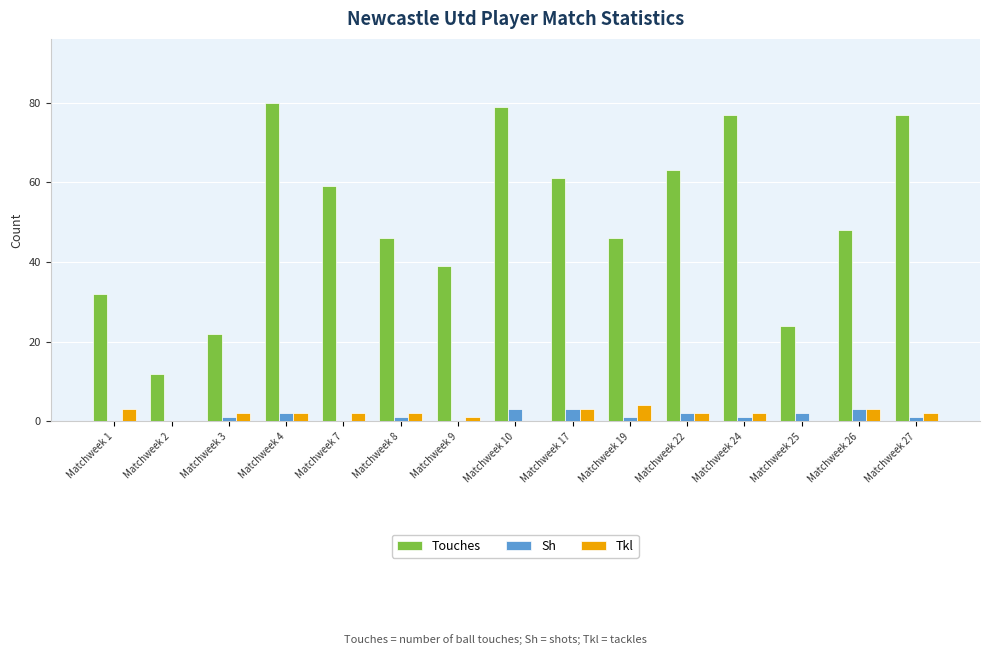

Where does the Tkl series first go above 2?

Matchweek 1